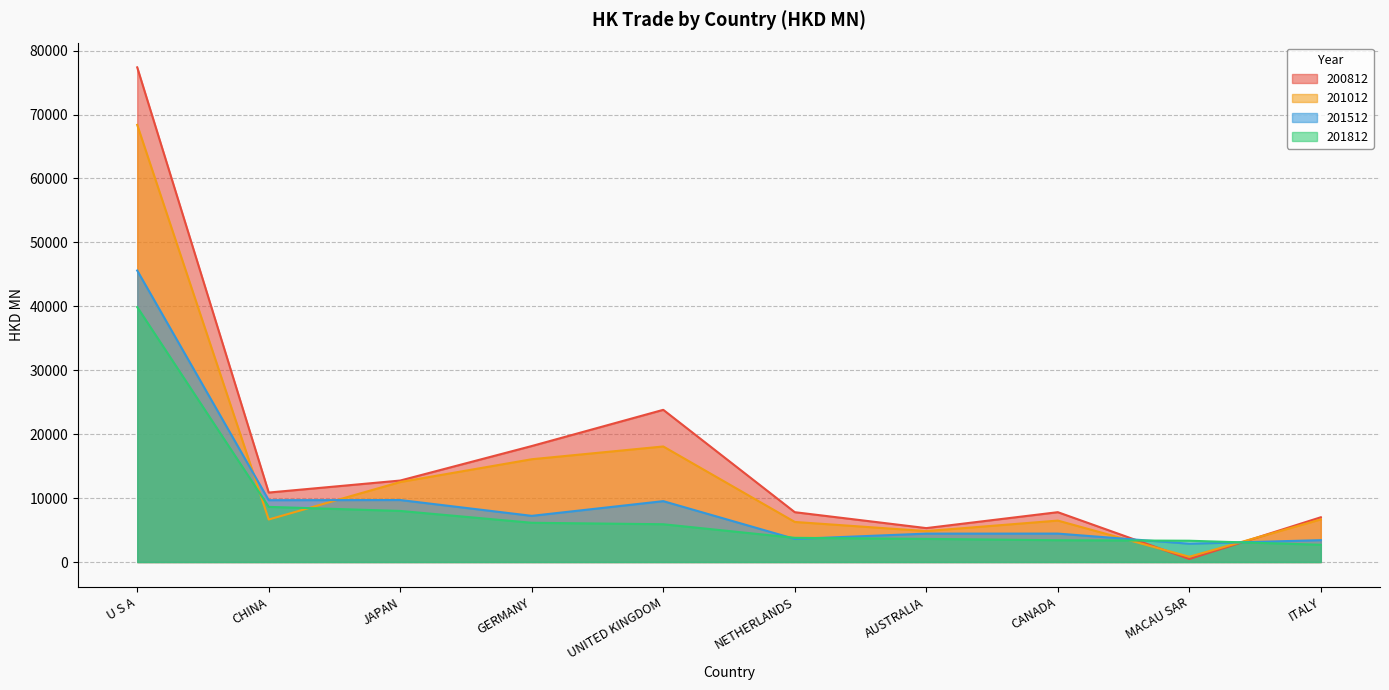

What is the difference between the 201812 values at NETHERLANDS and CANADA?

378.3